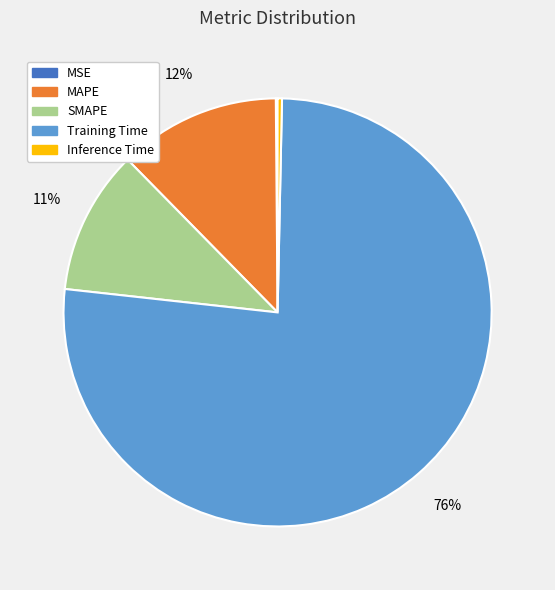

Which slice represents more than half of the pie?

Training Time